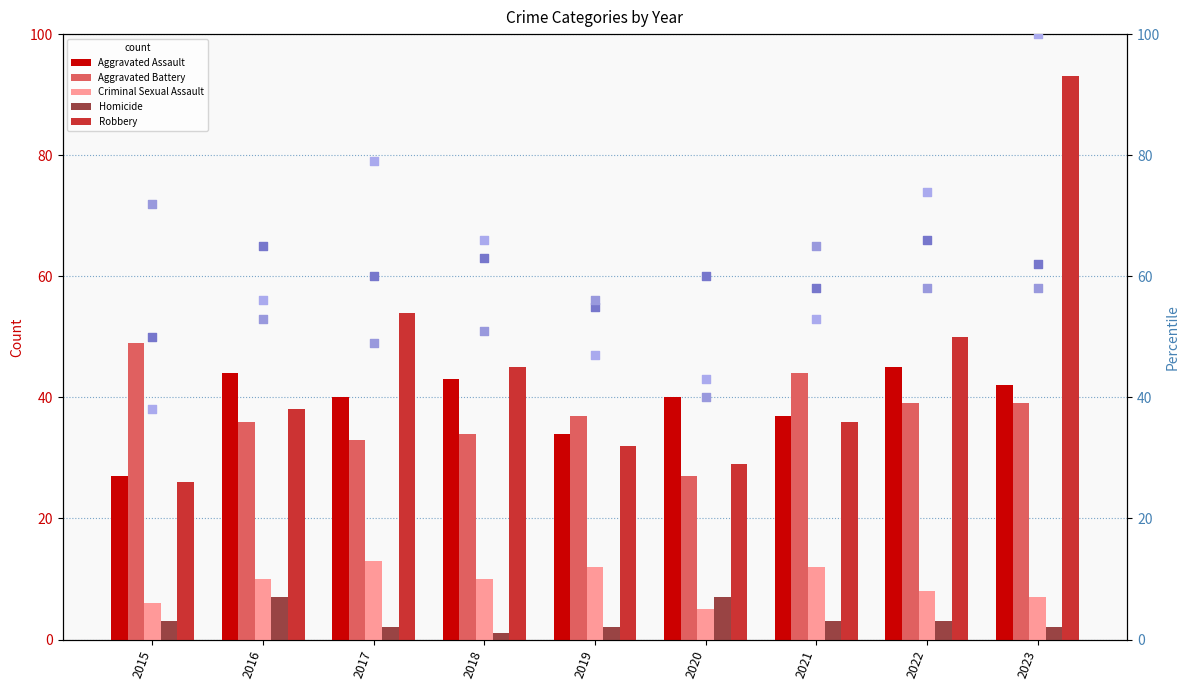

At which category is the sum across all series the highest?

2023